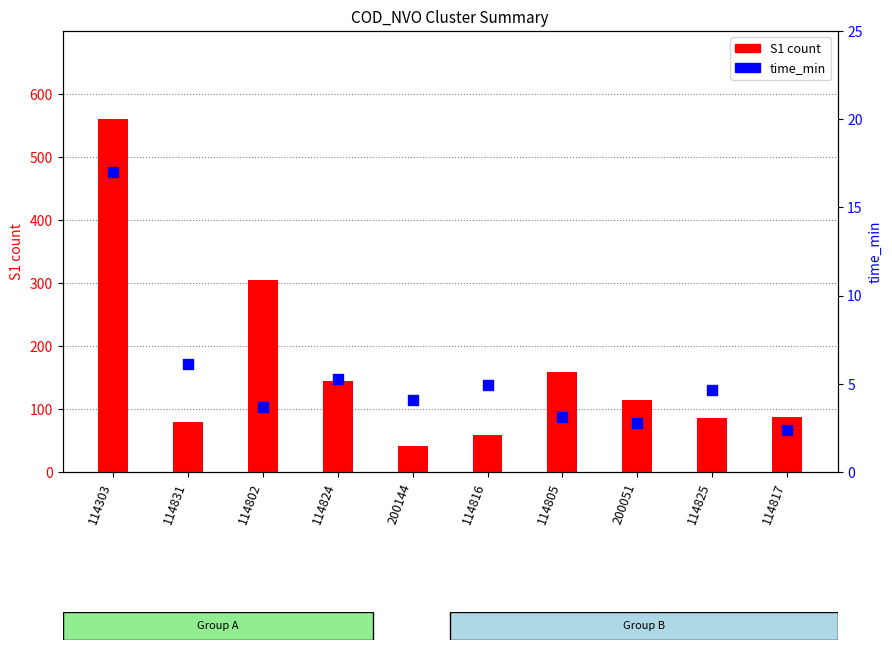

At how many categories does at least one series exceed 61?

8